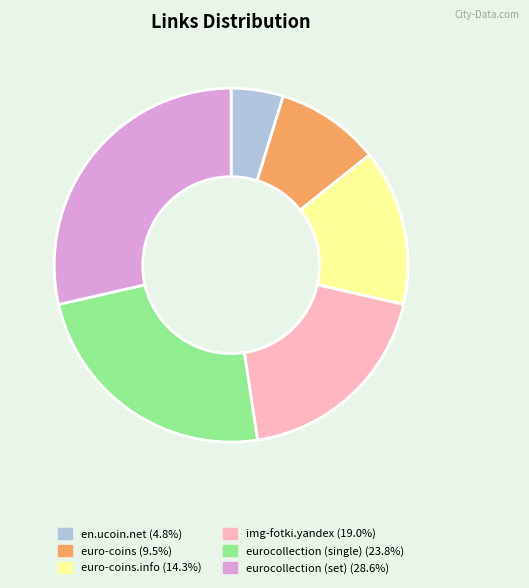

Is there any slice that represents more than half of the pie?

No